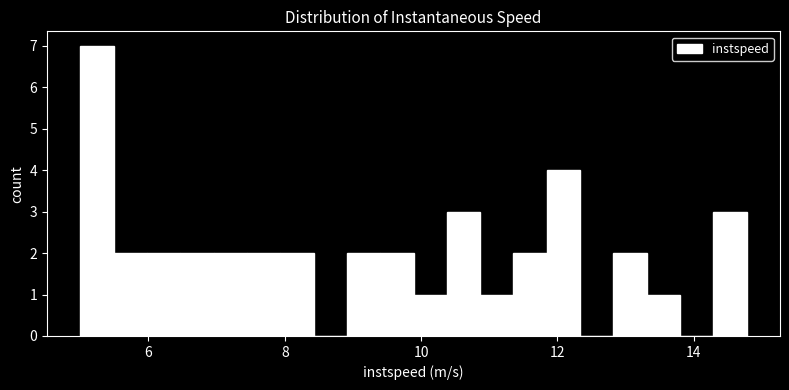

Read against the x-axis, roughly where is the centre of the tallest bar?

5.2